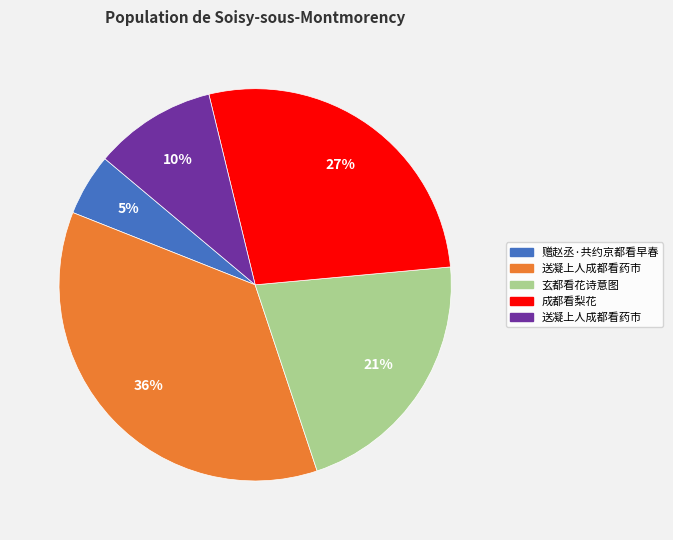

To the nearest percent, what is the average slice percentage?

20%